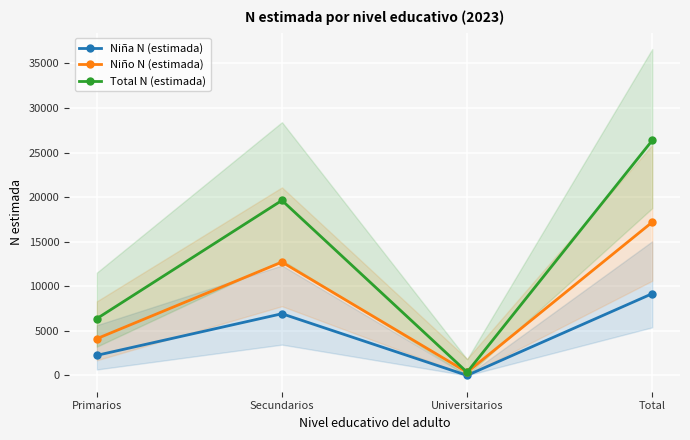

Between Secundarios and Primarios, which is larger?

Secundarios